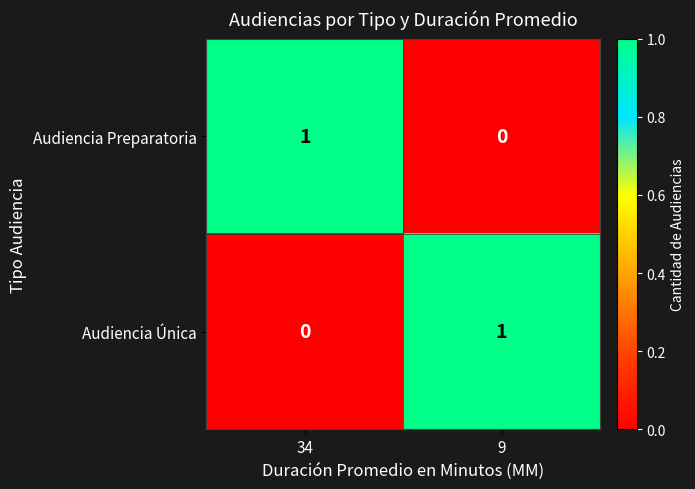

Which category has the highest value in the Audiencia Preparatoria series?

34